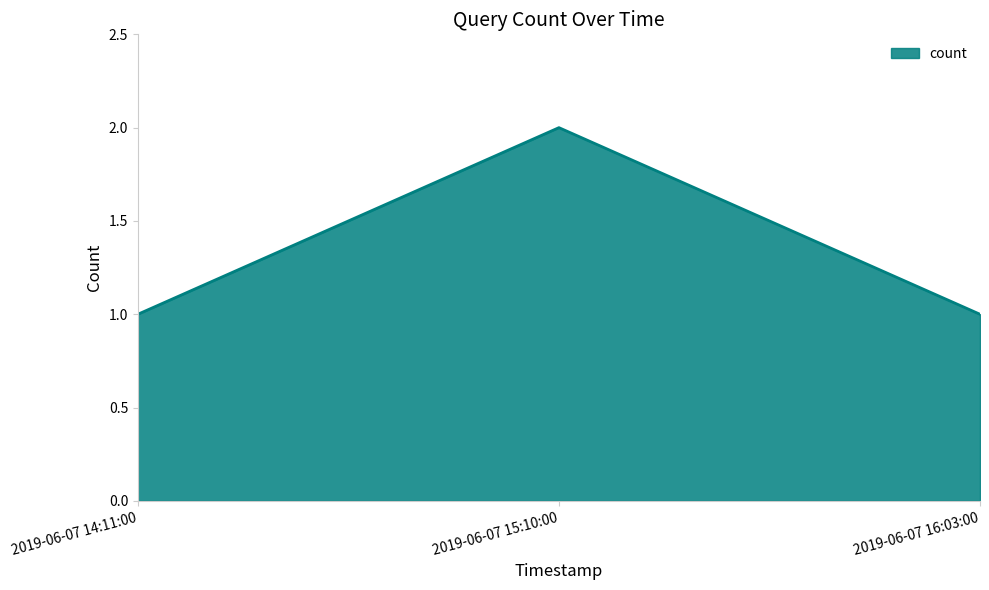

Reading left to right, what are all the values shown in this chart?

2019-06-07 14:11:00=1	2019-06-07 15:10:00=2	2019-06-07 16:03:00=1